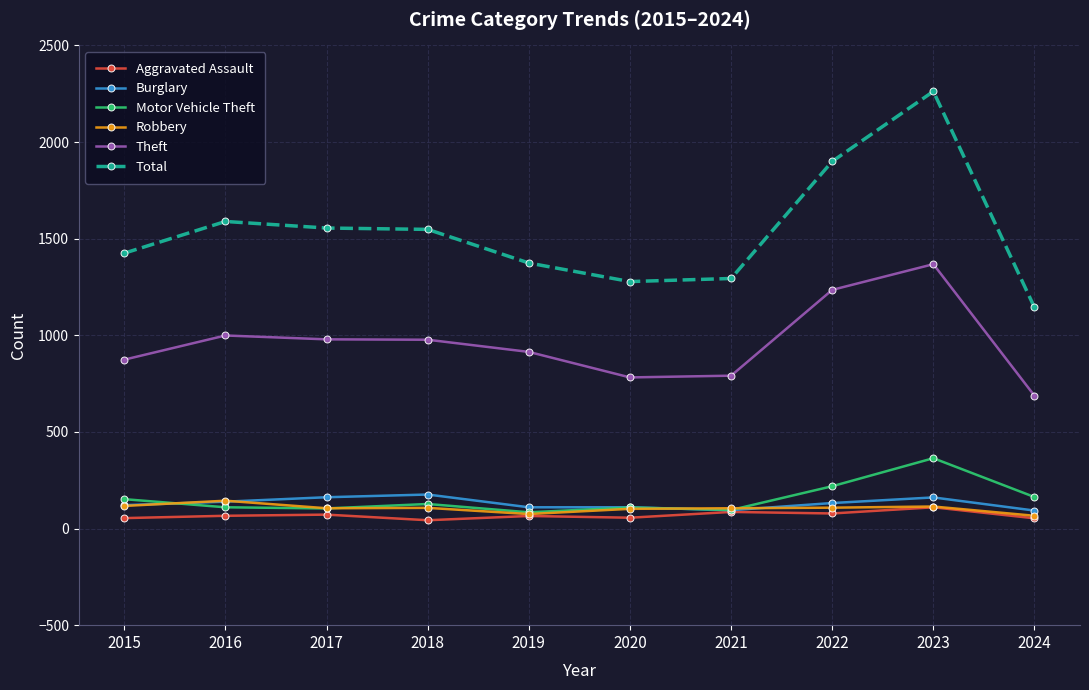

Between 2016 and 2023, which series saw the biggest shift?

Total